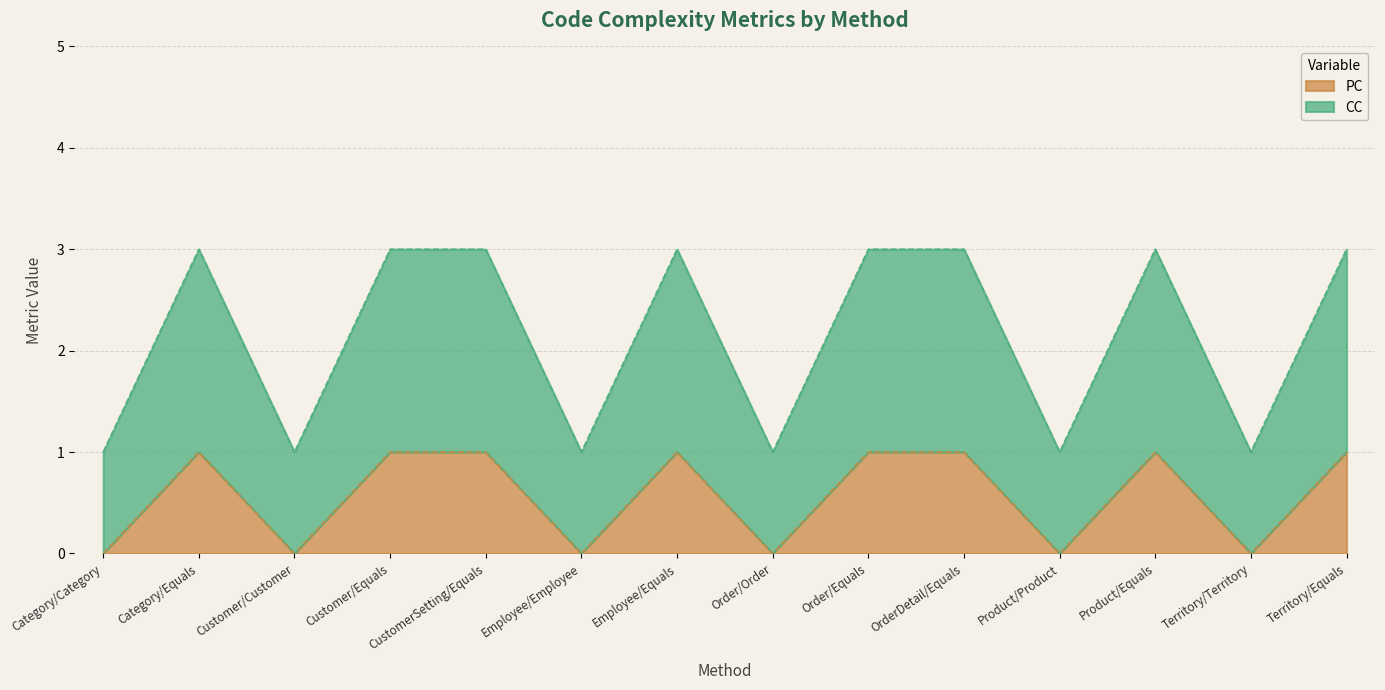

True or false: PC has a value of 0 at Category/Category.

True